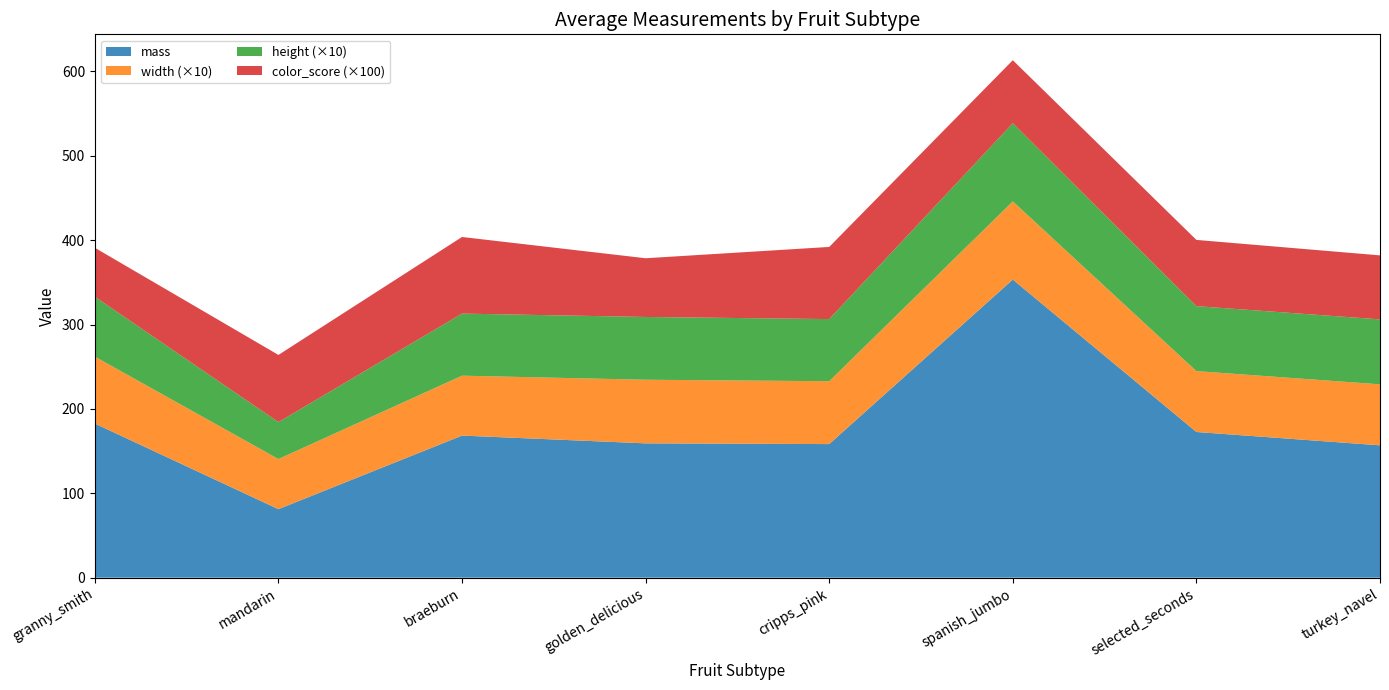

What is the total value across all series at spanish_jumbo?

613.3